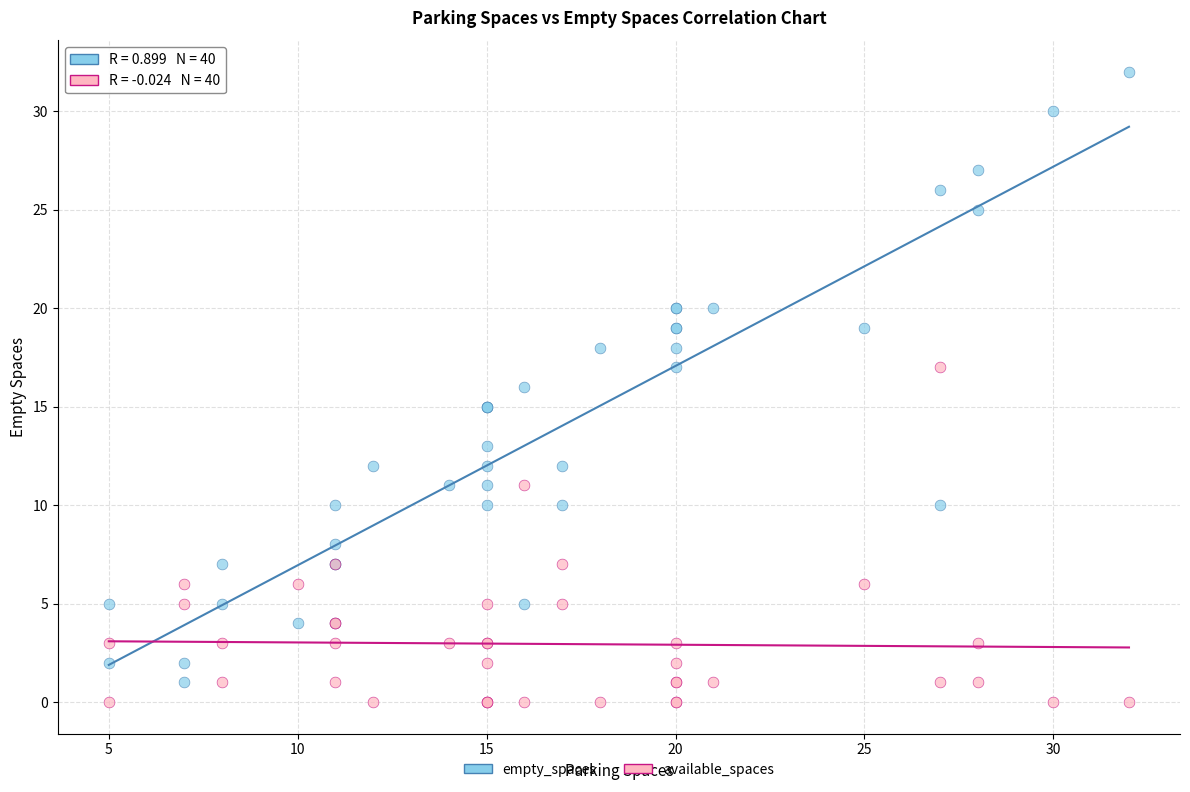

What is the X range (max minus min) for the scatter plot?

27